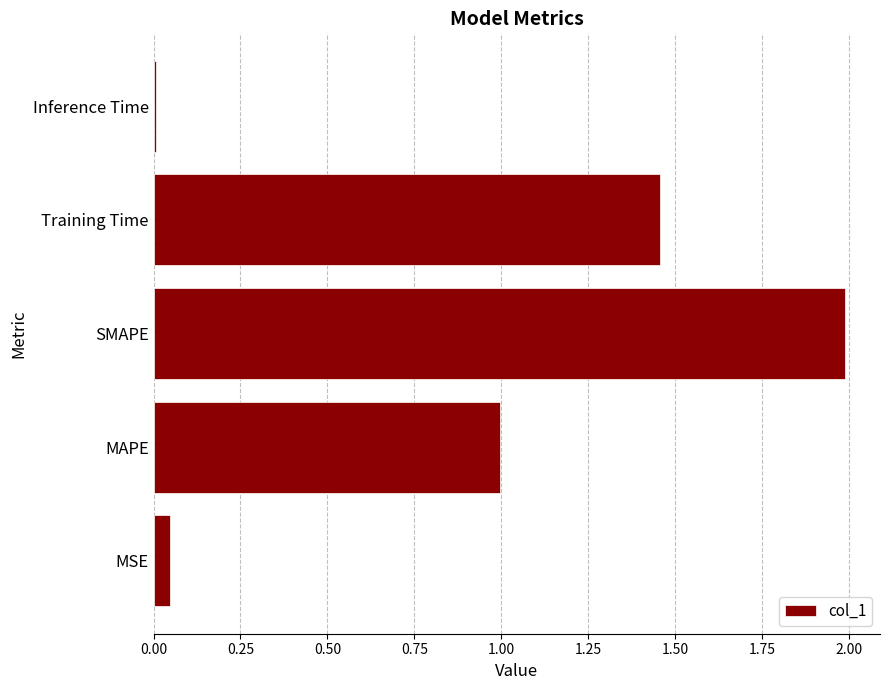

Is it true that the value at Inference Time is 0.0?

True